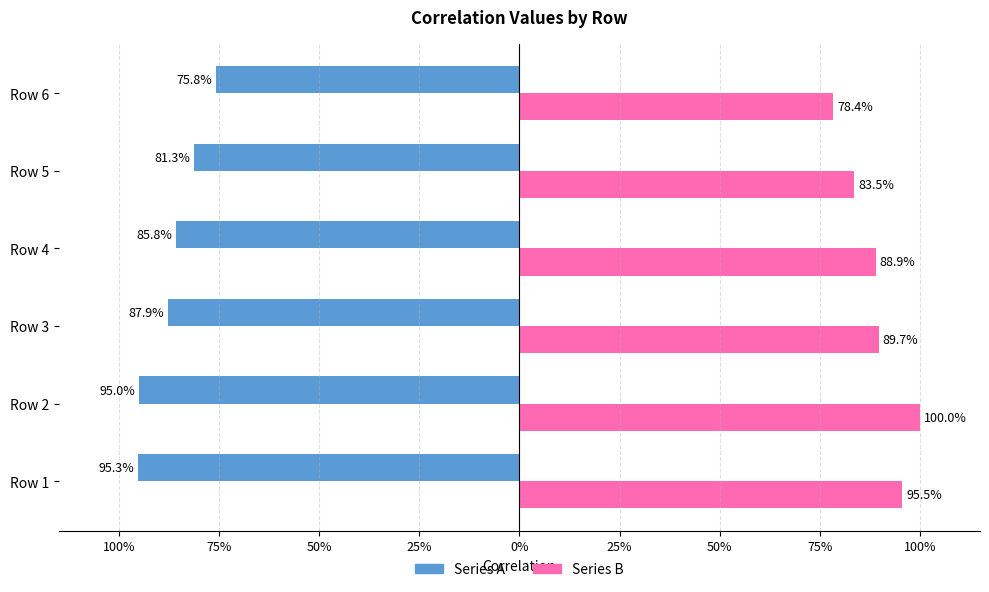

Reading left to right, what are all the values shown in this chart?

Series A: -1.0	-1.0	-0.9	-0.9	-0.8	-0.8
Series B: 1.0	1.0	0.9	0.9	0.8	0.8